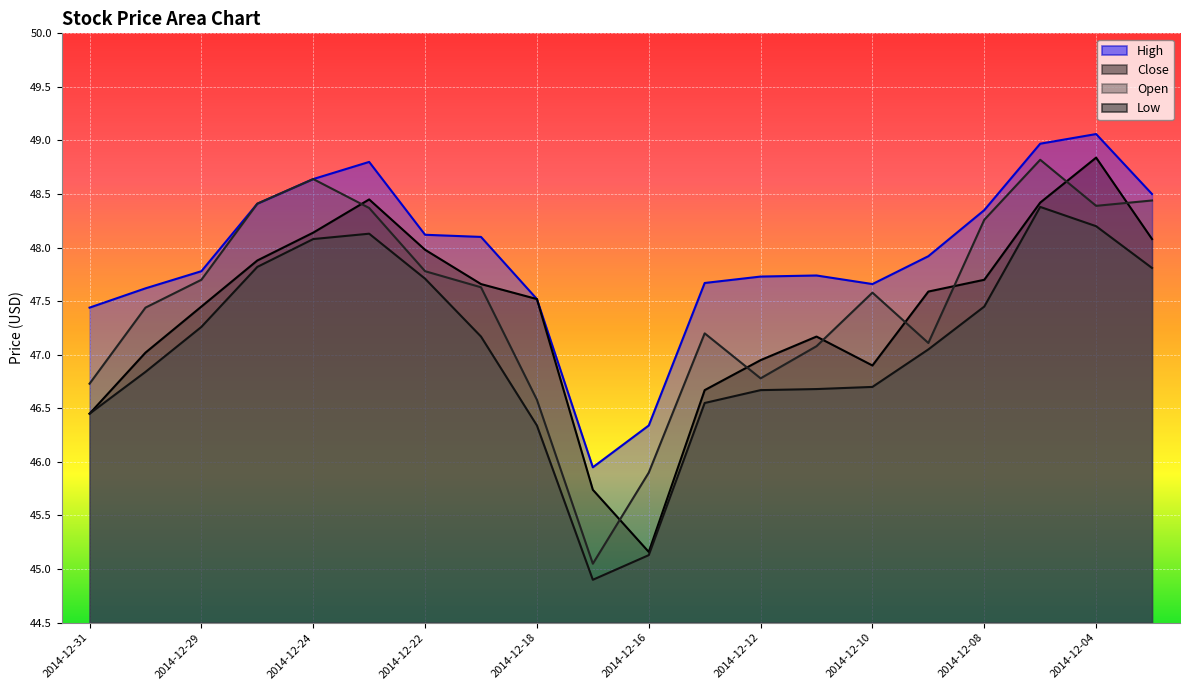

What is the greatest value displayed?

49.1